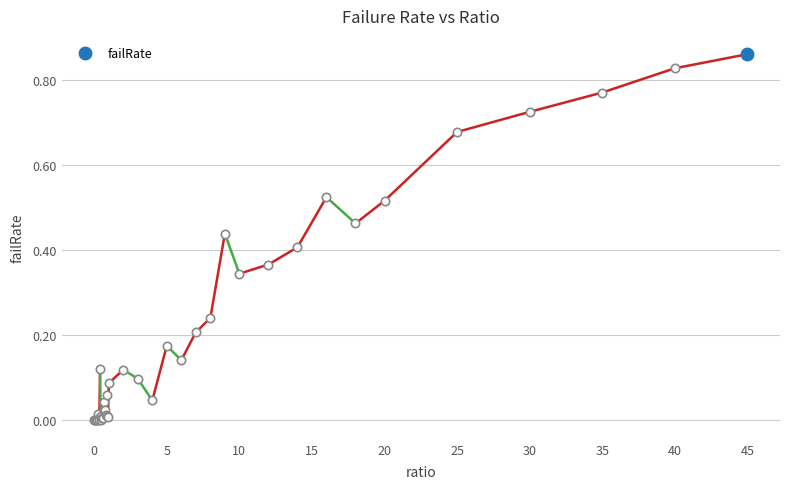

How many points are lower than both their immediate neighbors (excluding endpoints)?

10